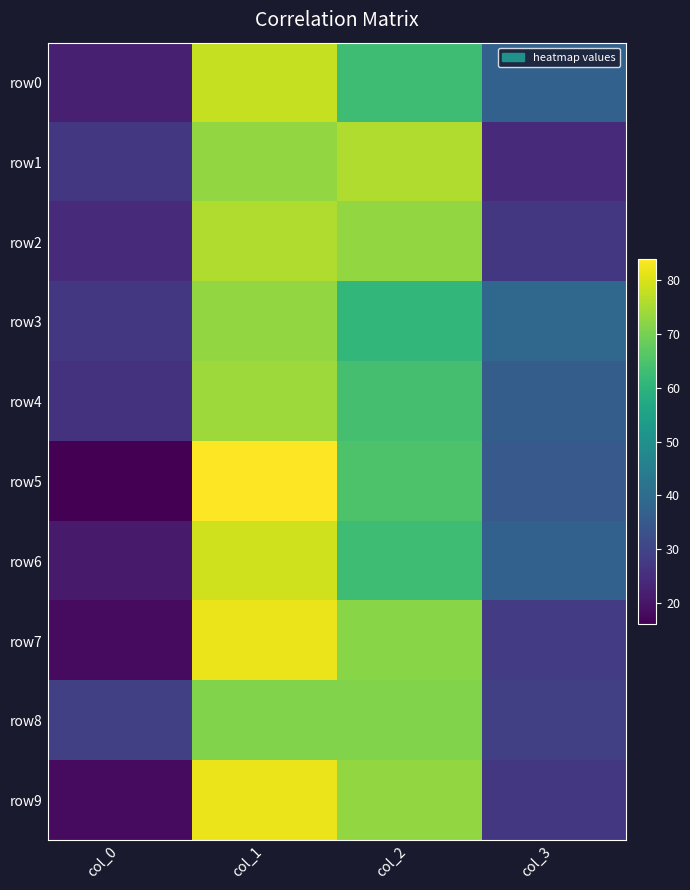

At col_1, list the series in order from smallest to largest.

row8, row1, row3, row4, row2, row0, row6, row7, row9, row5